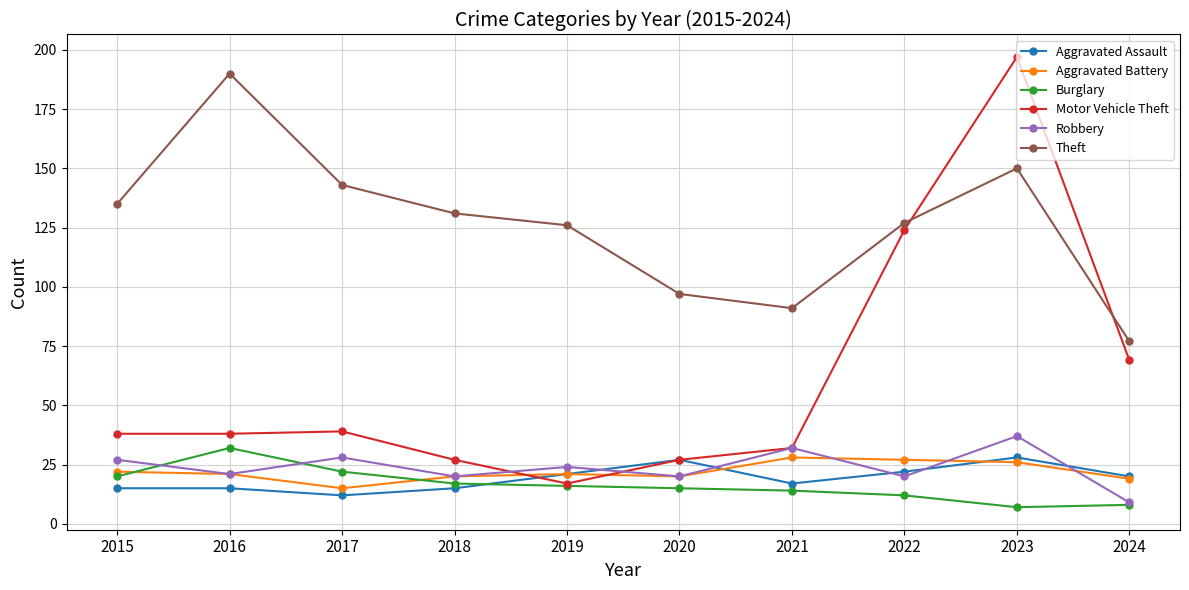

What is the average value of the Motor Vehicle Theft series?

61